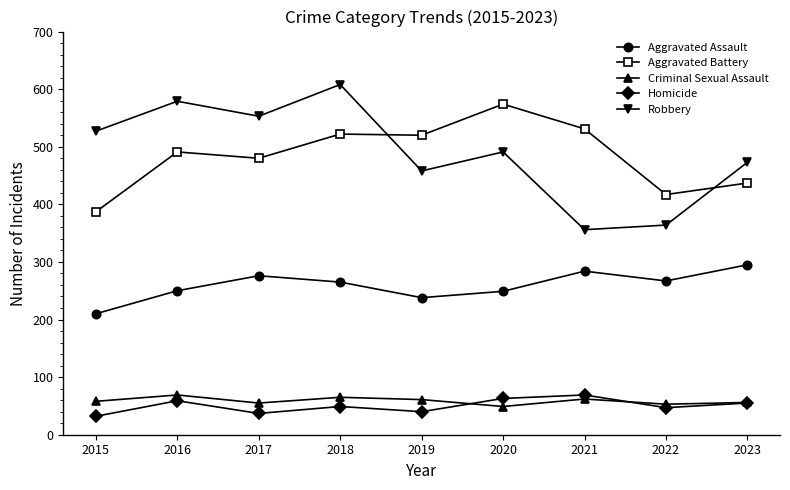

What is the average value of the Criminal Sexual Assault series?

59